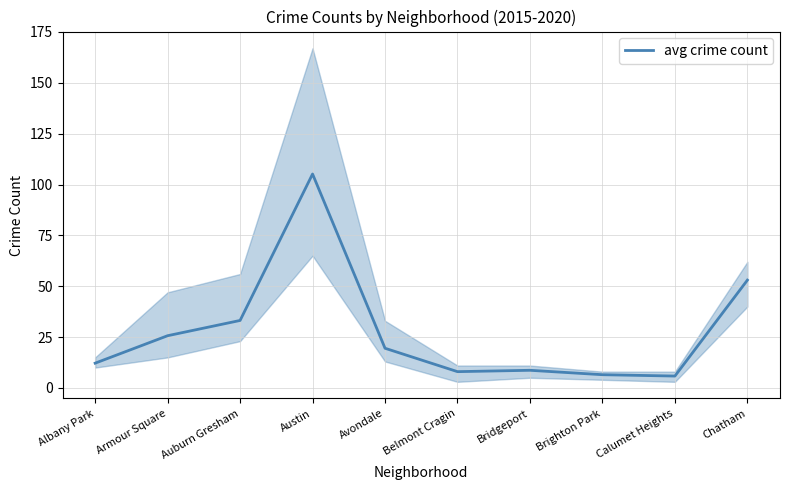

What is the ratio of the value at Calumet Heights to the value at Armour Square?

0.2